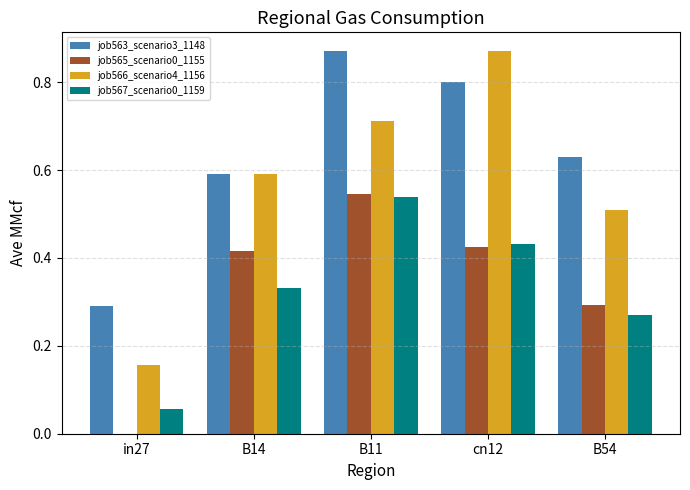

Count the job565_scenario0_1155 values in the range 0 to 1.

5